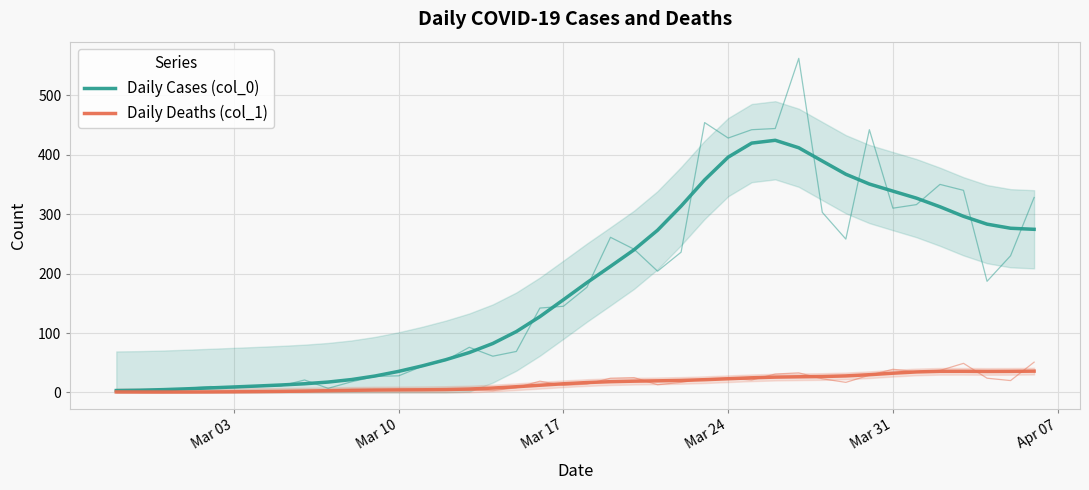

What is the difference between the maximum and second lowest values in the Daily Cases (col_0) series?

420.4